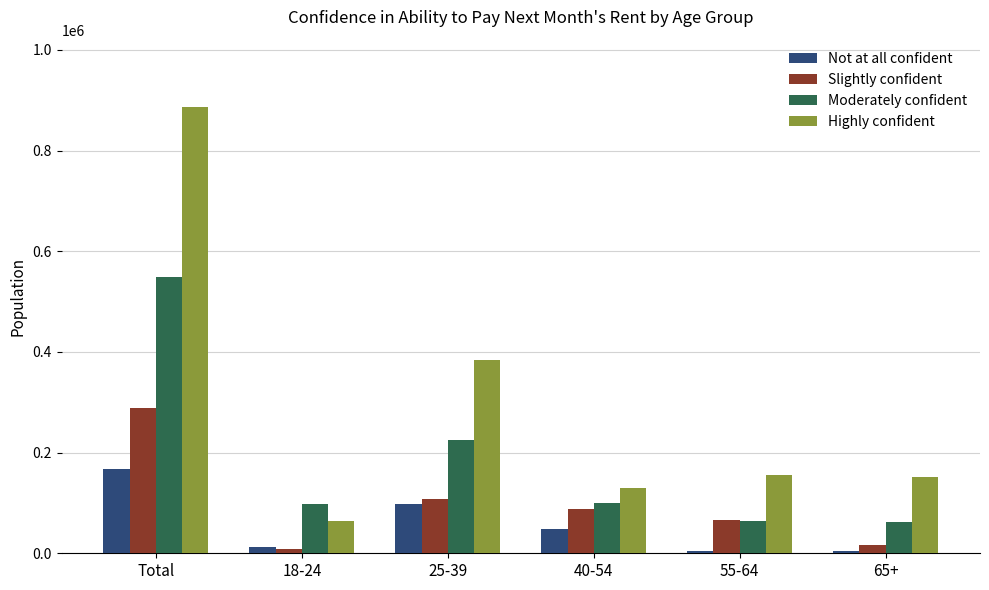

At which label is Highly confident closest to 475675?

25-39